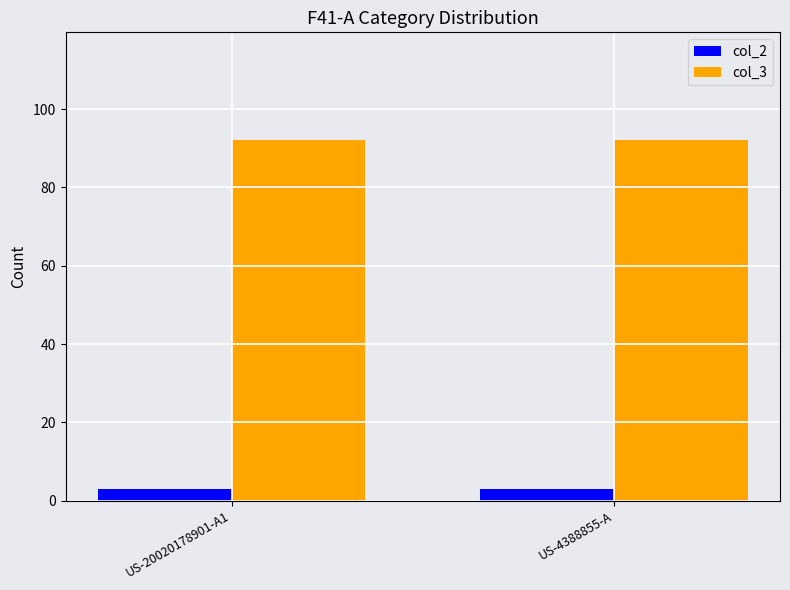

Reading left to right, what are all the values shown in this chart?

col_2: US-20020178901-A1=3	US-4388855-A=3
col_3: US-20020178901-A1=92	US-4388855-A=92